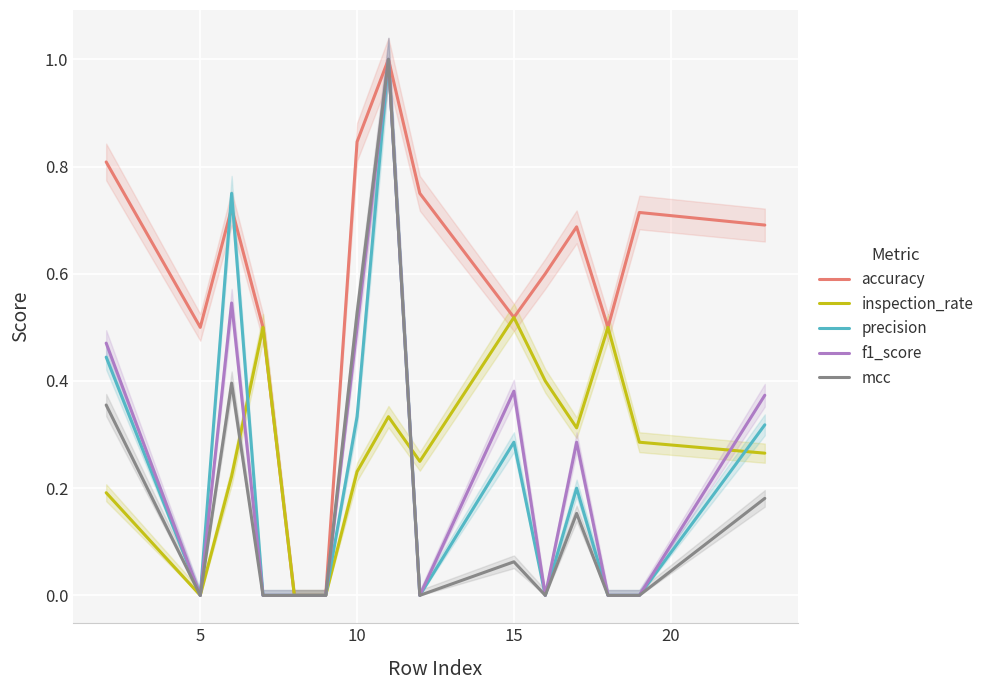

Rank the series by their maximum value, from lowest to highest.

inspection_rate, accuracy, precision, f1_score, mcc